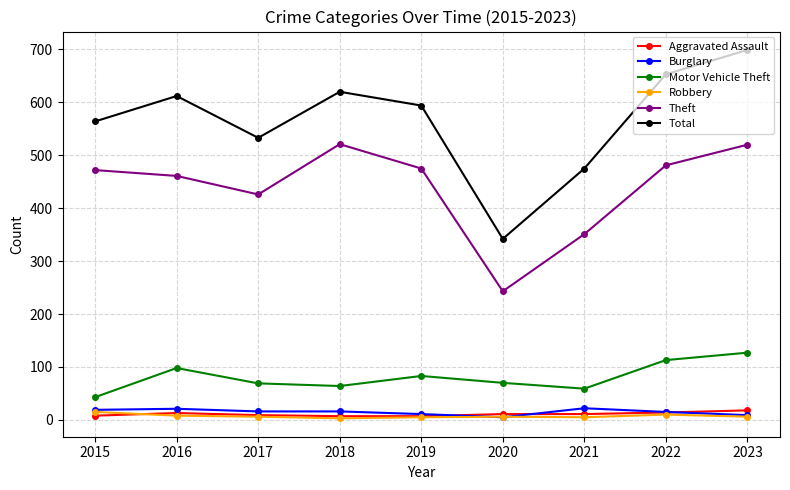

True or false: Motor Vehicle Theft and Total cross at least once.

False